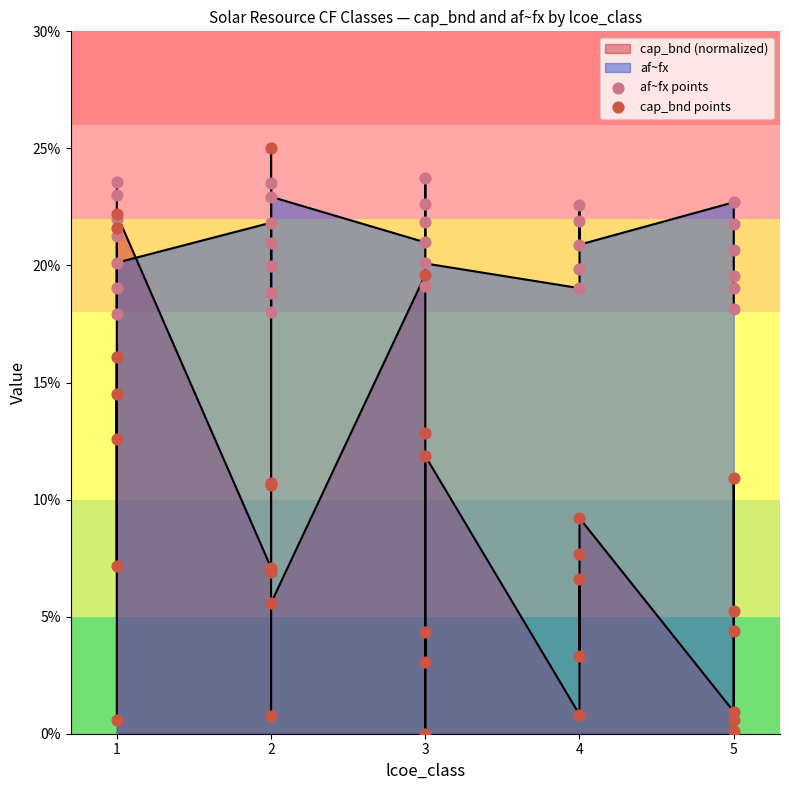

Is the value of cap_bnd points at 1 greater than the value of af~fx points at 2?

No